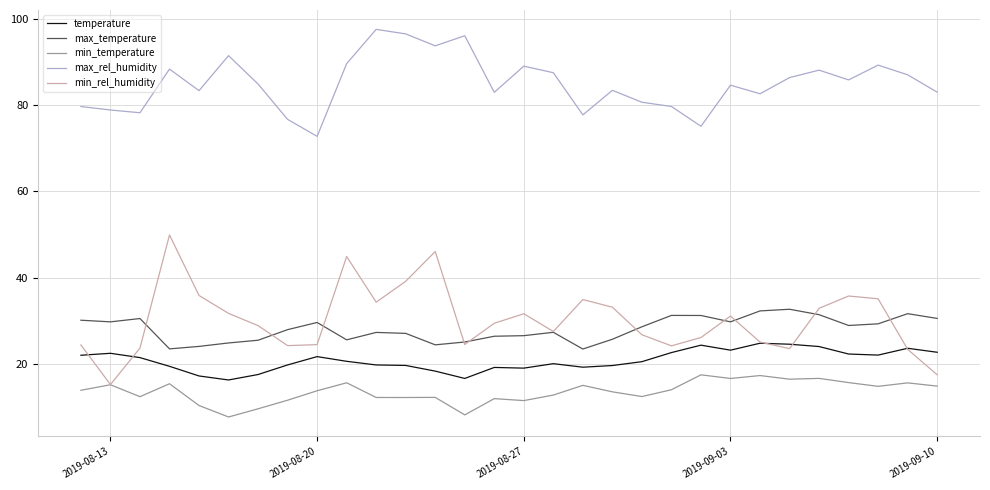

What is the smallest value displayed?

7.7